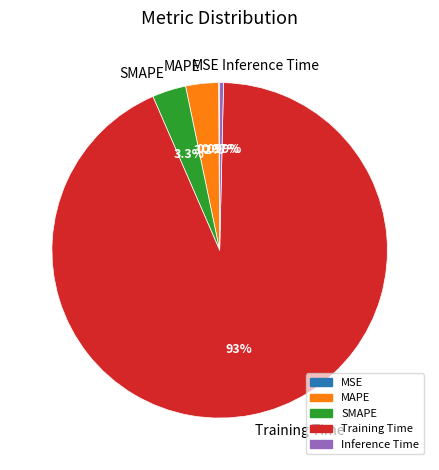

To the nearest percent, what percentage of the pie is MAPE?

3%